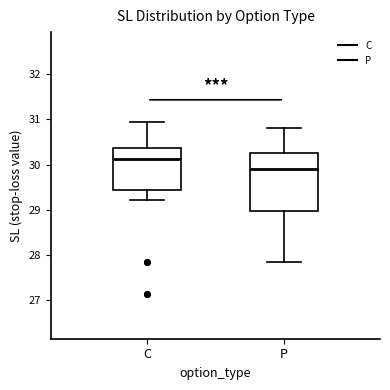

Which box has the highest median line?

C